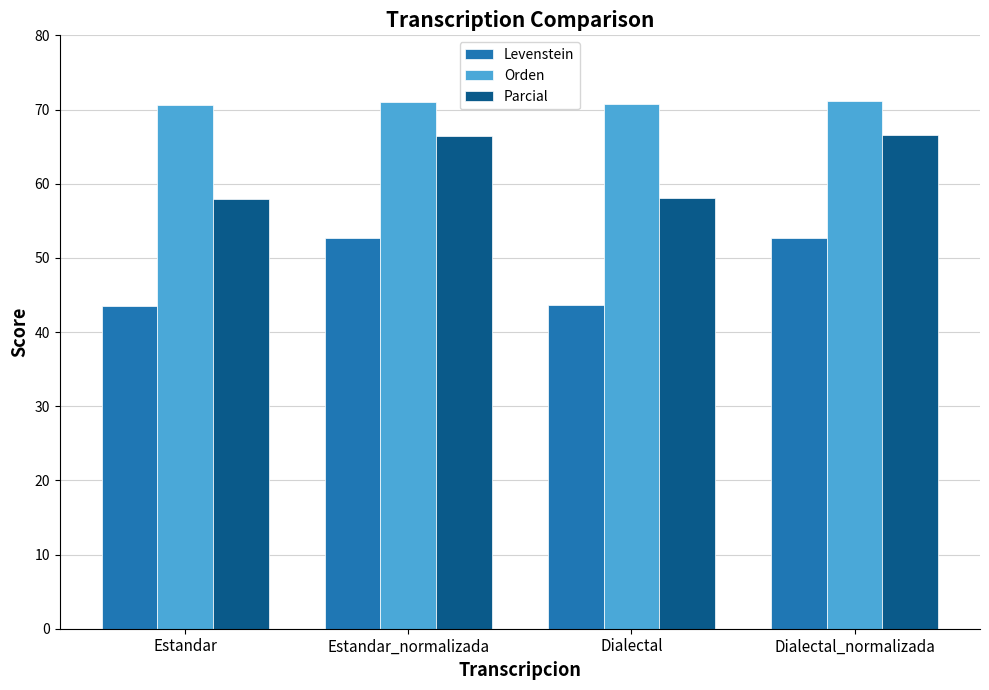

Between Dialectal and Dialectal_normalizada, which series saw the biggest shift?

Levenstein